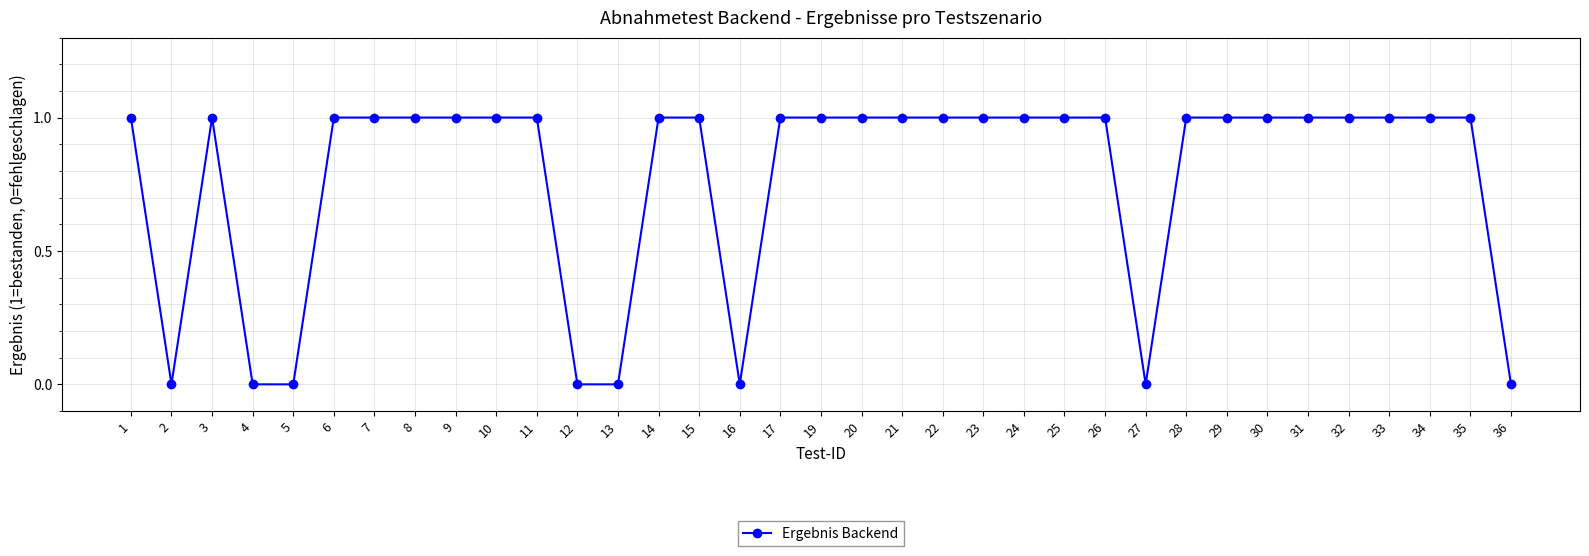

Reading right to left, extract all data points from this chart.

0	1	1	1	1	1	1	1	1	0	1	1	1	1	1	1	1	1	1	0	1	1	0	0	1	1	1	1	1	1	0	0	1	0	1